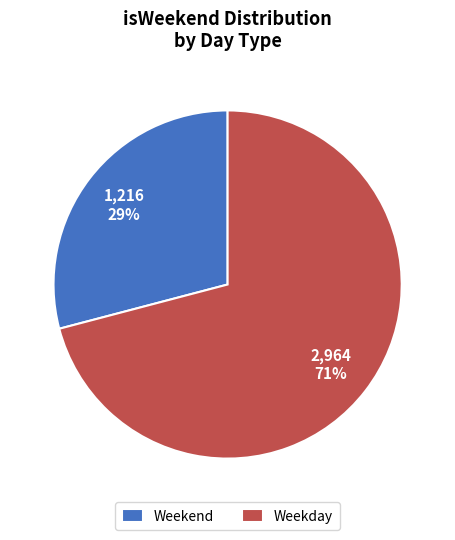

Rank the categories by value from lowest to highest.

Weekend, Weekday